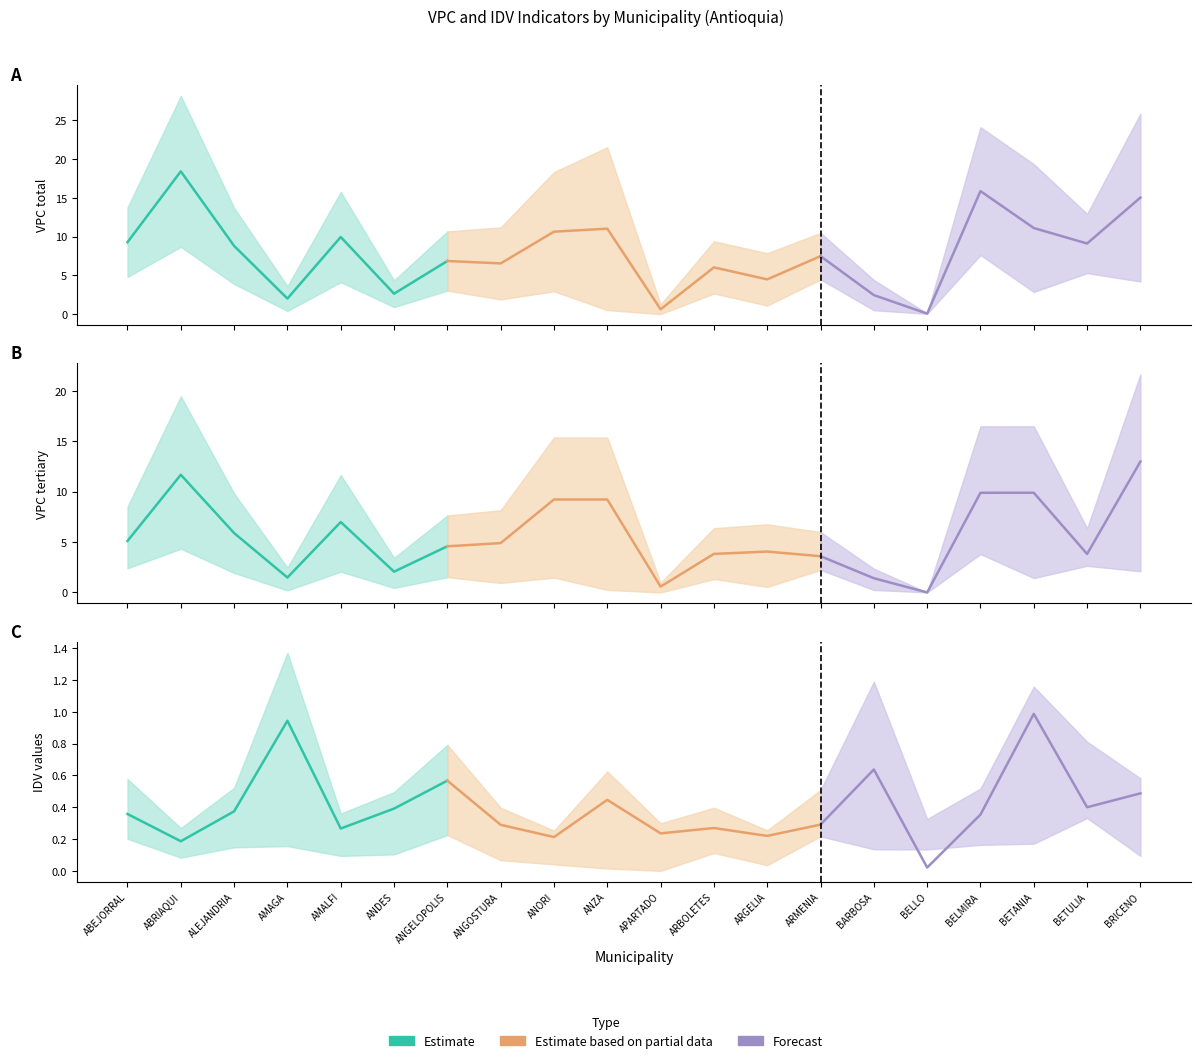

The value of VPC_ter at BELMIRA is 28.9. True or false?

False